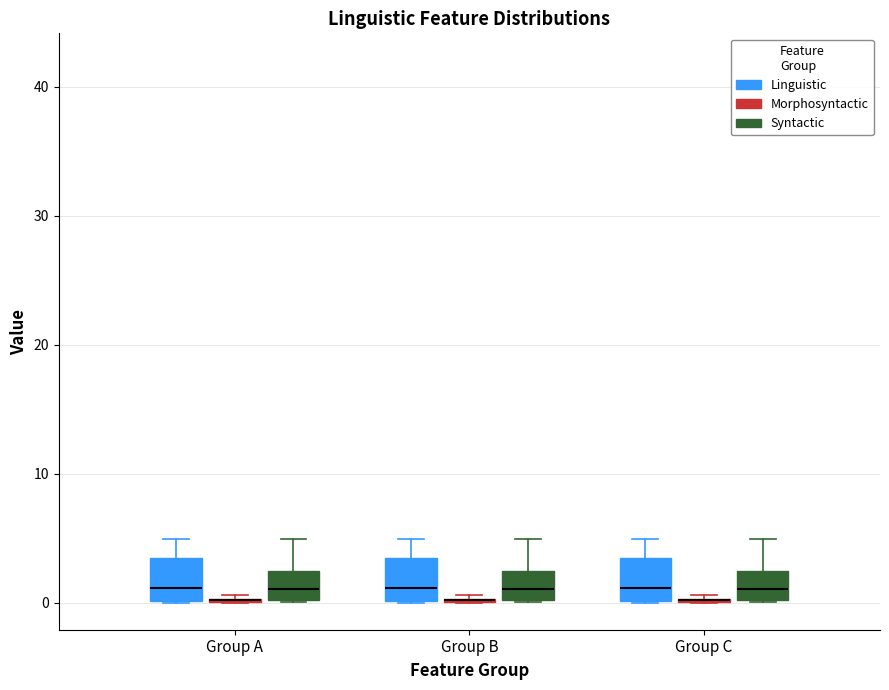

Reading left to right, read every box against the y-axis: the position of its median line, the range the box covers, and the ends of its whiskers. The values are not printed on the chart, so give them approximately, as read against the axis.

Group A (Linguistic): median 1, box 0 to 3, whiskers 0 to 5
Group A (Morphosyntactic): box collapsed to a line at 0, whiskers 0 to 1
Group A (Syntactic): median 1, box 0 to 2, whiskers 0 to 5
Group B (Linguistic): median 1, box 0 to 3, whiskers 0 to 5
Group B (Morphosyntactic): box collapsed to a line at 0, whiskers 0 to 1
Group B (Syntactic): median 1, box 0 to 2, whiskers 0 to 5
Group C (Linguistic): median 1, box 0 to 3, whiskers 0 to 5
Group C (Morphosyntactic): box collapsed to a line at 0, whiskers 0 to 1
Group C (Syntactic): median 1, box 0 to 2, whiskers 0 to 5